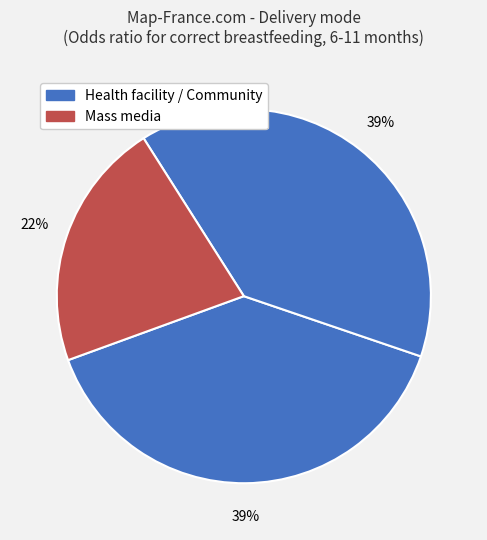

How many slices are in this pie chart?

3